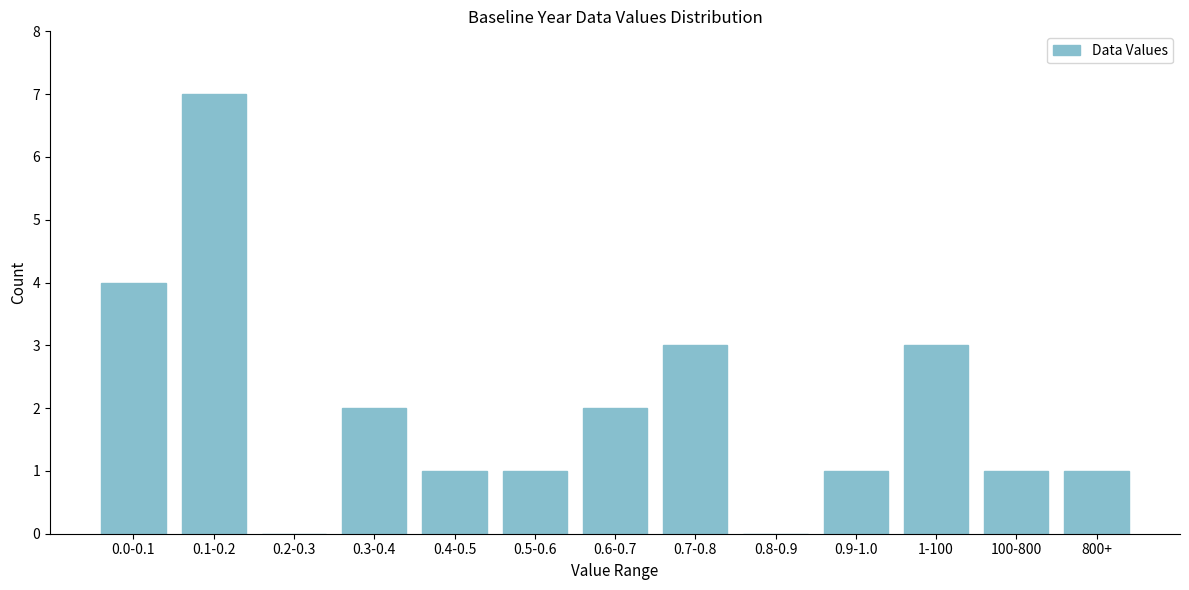

Reading left to right, extract all data points from this chart.

0.0-0.1=4	0.1-0.2=7	0.2-0.3=0	0.3-0.4=2	0.4-0.5=1	0.5-0.6=1	0.6-0.7=2	0.7-0.8=3	0.8-0.9=0	0.9-1.0=1	1-100=3	100-800=1	800+=1